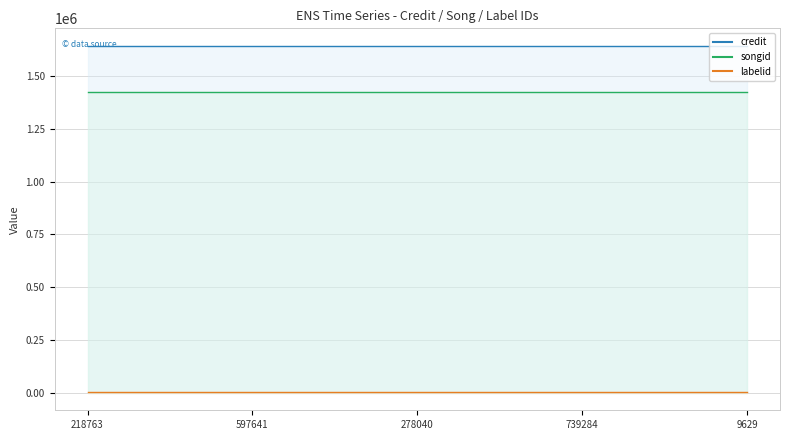

What is the sum of the credit values at 739284 and 9629?

3286146